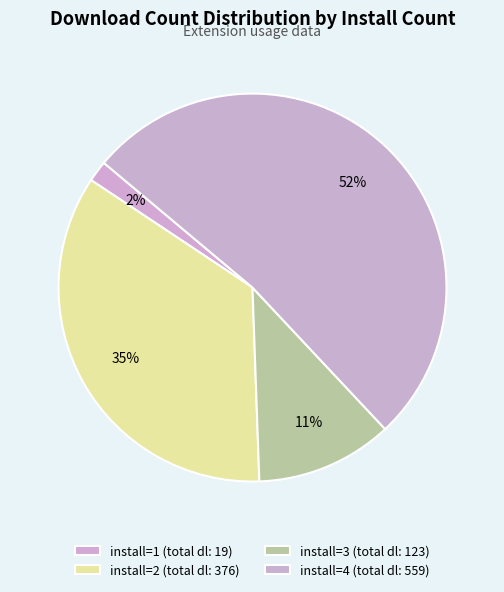

How many slices are in this pie chart?

4